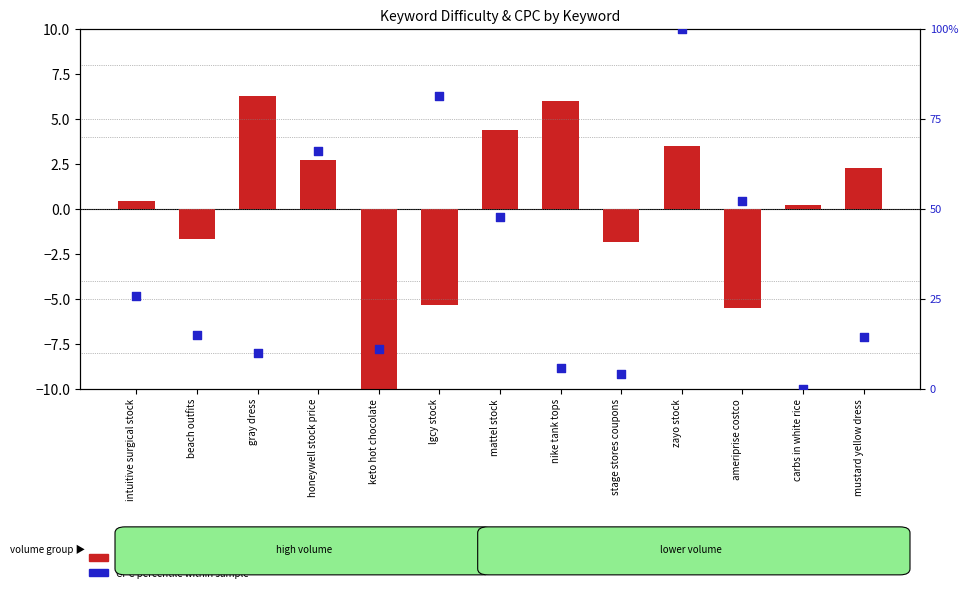

Which series contains the highest Y value?

CPC percentile within sample